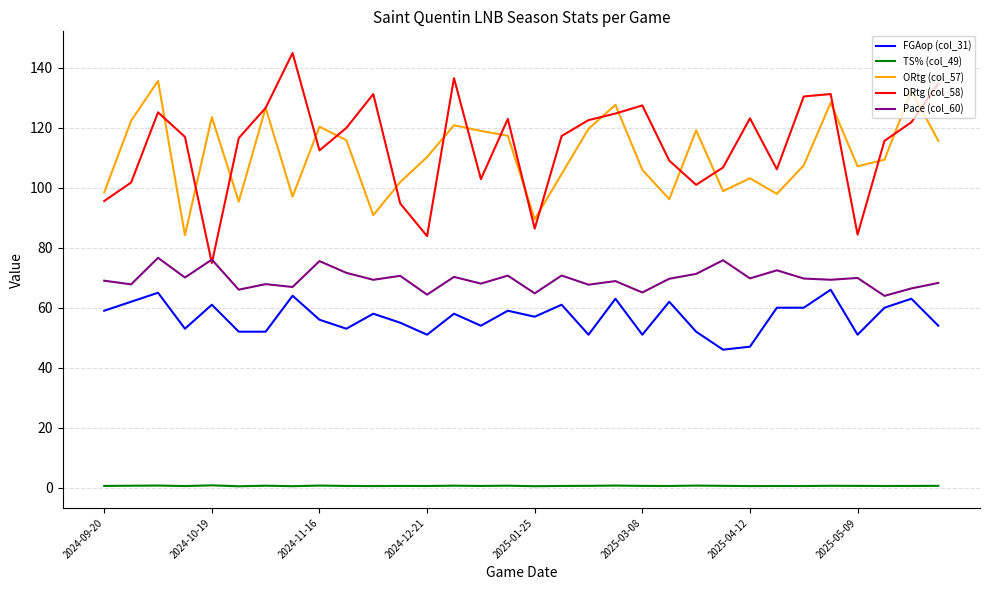

What is the difference between the maximum and second lowest values in the TS% (col_49) series?

0.3